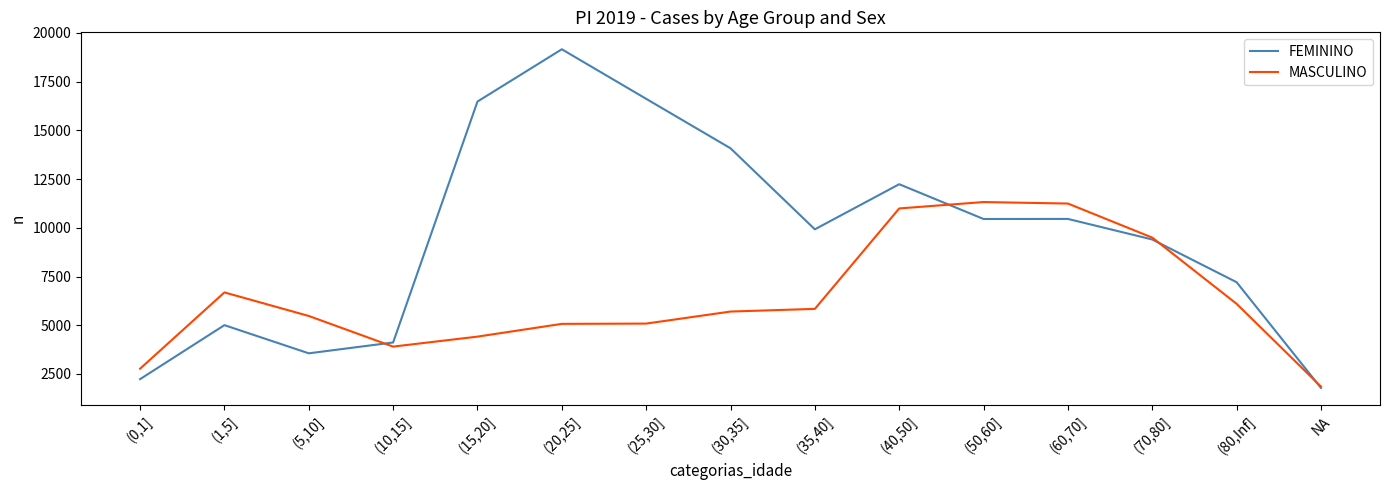

List the series in order of their overall mean, highest first.

FEMININO, MASCULINO